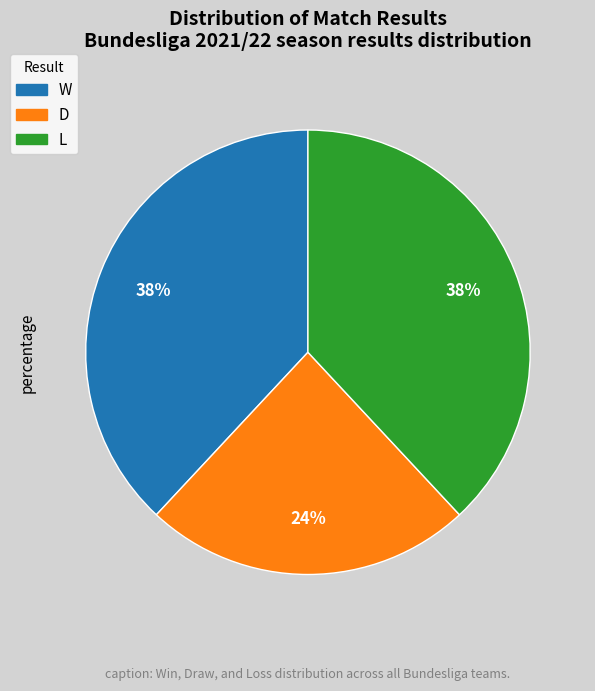

To the nearest percent, what is the combined percentage of D and L?

62%